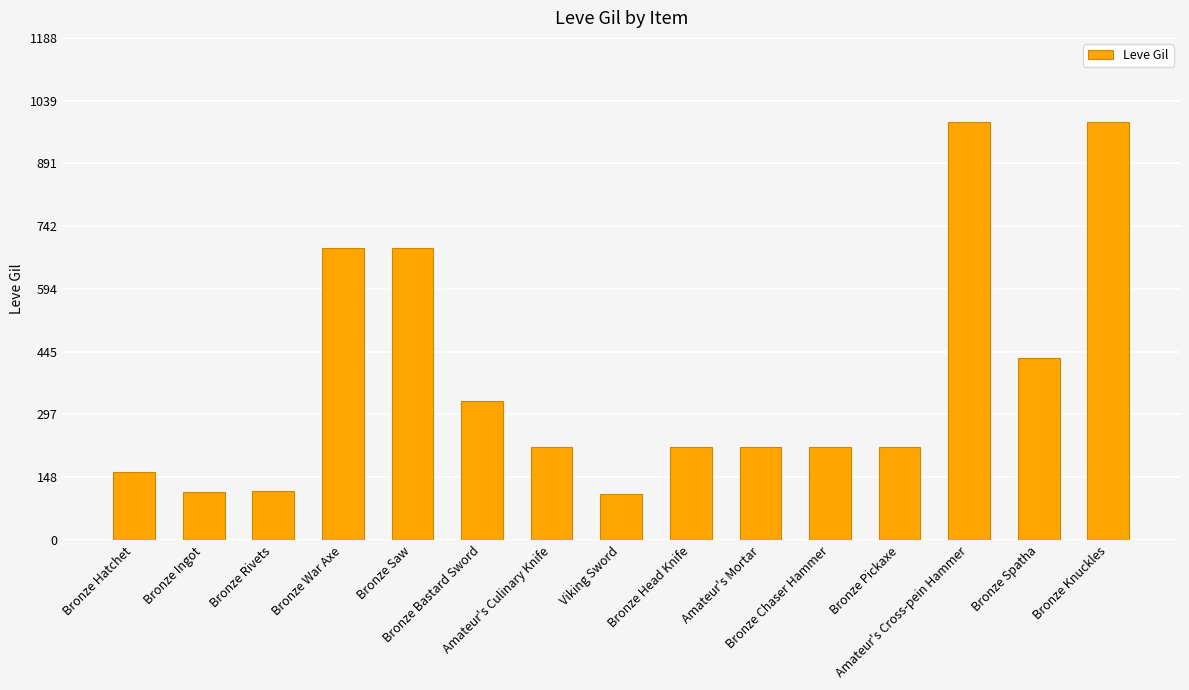

Are the bars grouped side by side (vs. stacked)?

No